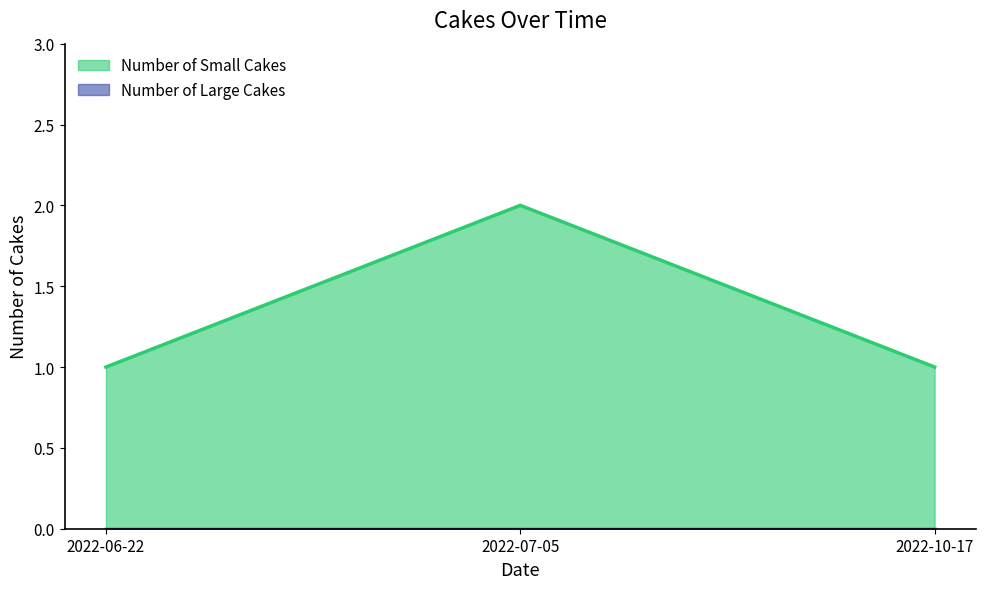

What is the value of the 2nd point from the left?

2